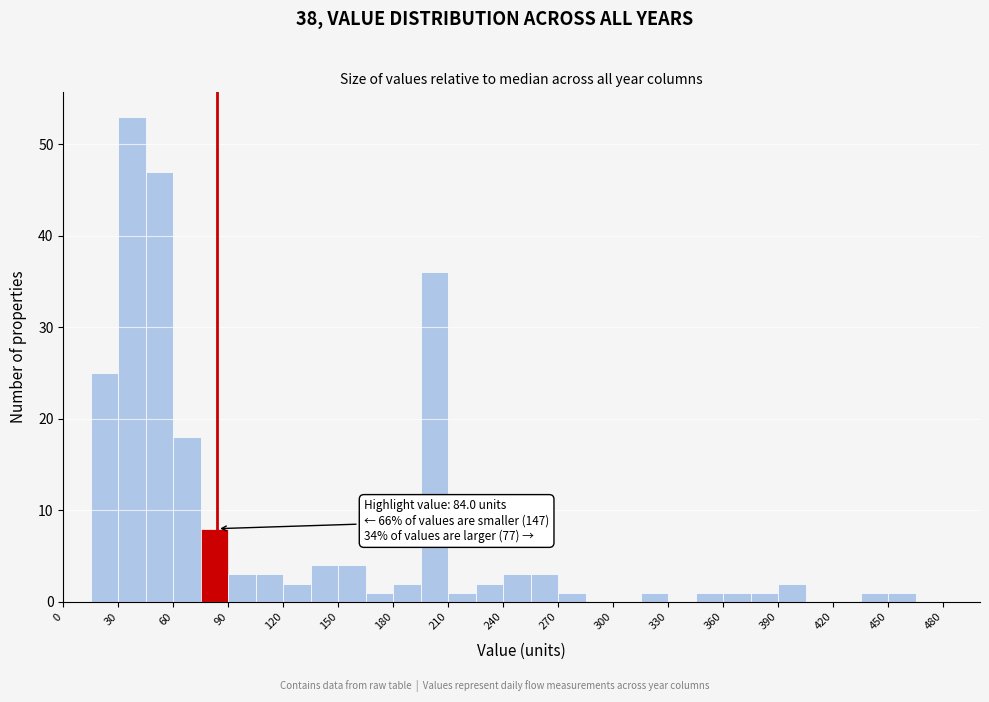

Read against the x-axis, roughly where is the centre of the tallest bar?

40